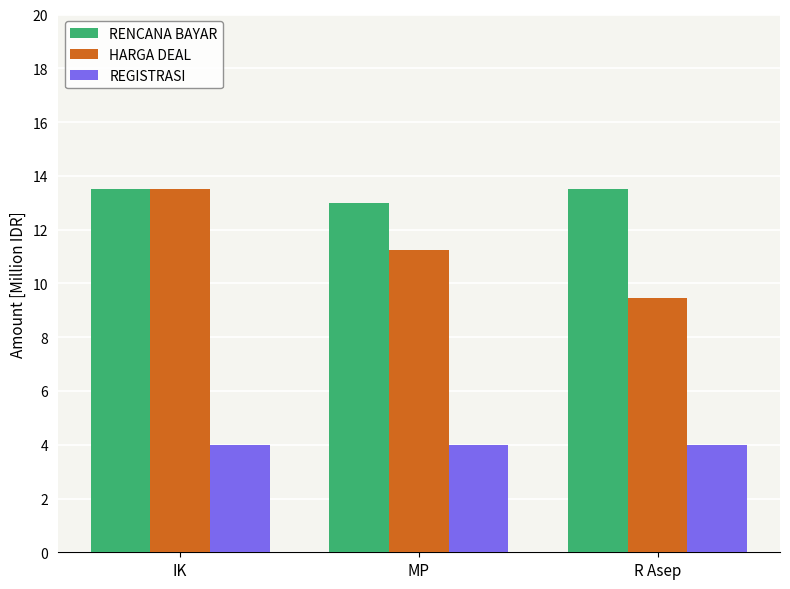

List the labels in order of HARGA DEAL value, smallest first.

R Asep, MP, IK